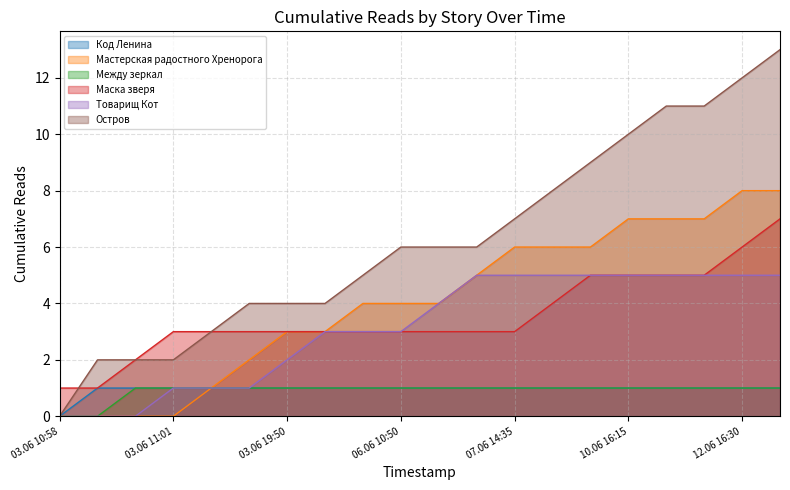

Is it true that Мастерская радостного Хренорога equals 7 at 06.06 07:35?

False